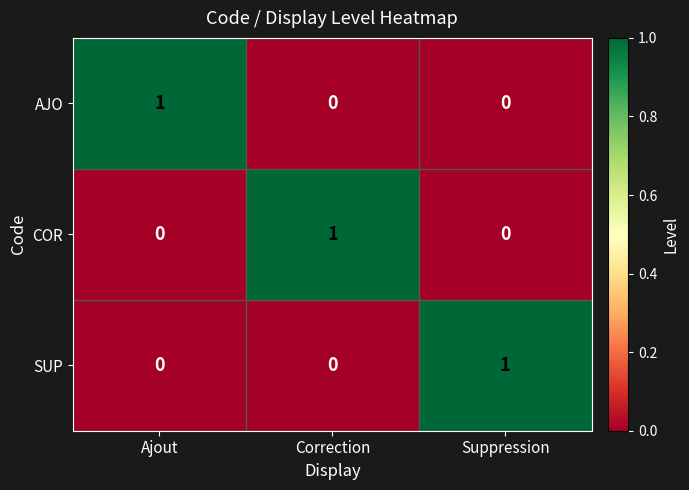

Reading left to right, transcribe all the data shown in this chart.

AJO: 1	0	0
COR: 0	1	0
SUP: 0	0	1